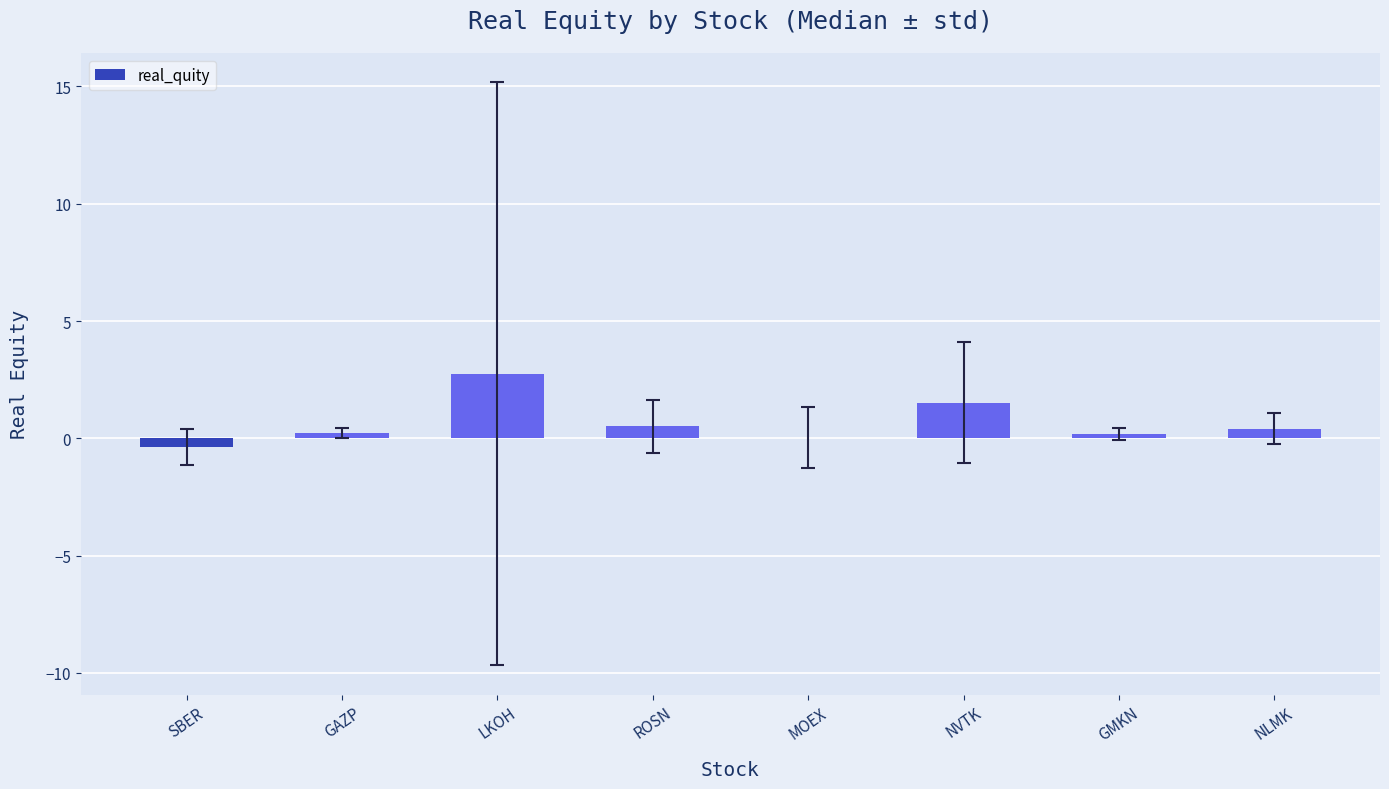

Which has a higher value, ROSN or SBER?

ROSN